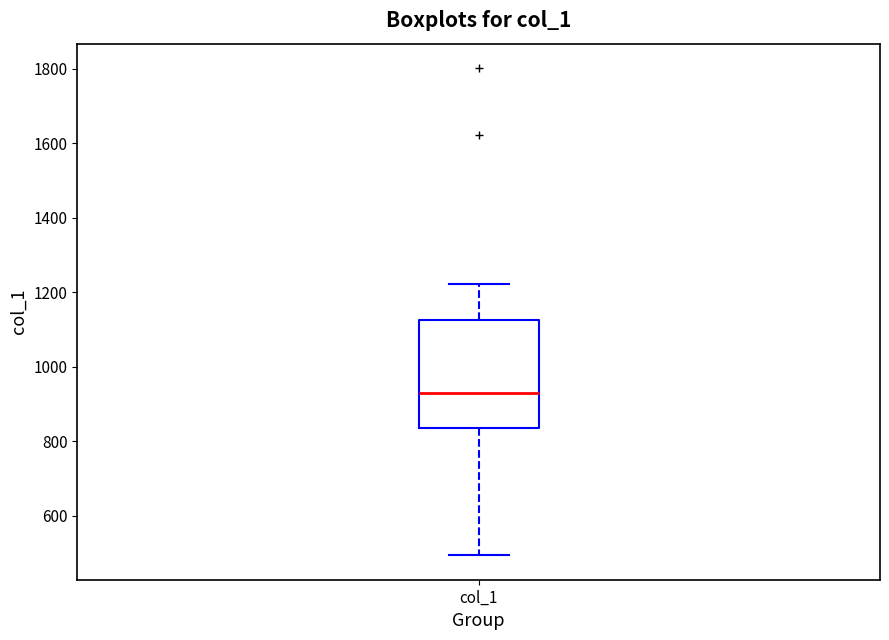

Read this box plot against the y-axis: the position of the median line, the range covered by the box, and the ends of both whiskers. The values are not printed on the chart, so give them approximately, as read against the axis.

median 920, box 840 to 1120, whiskers 500 to 1220